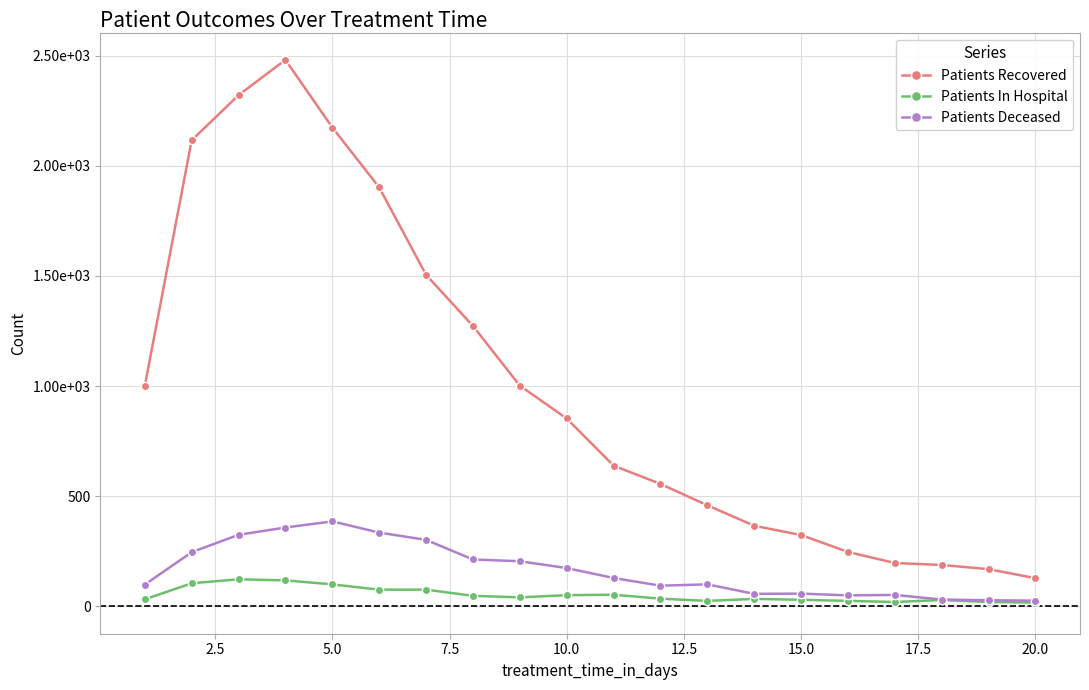

Is this an area chart (filled region under the line)?

No